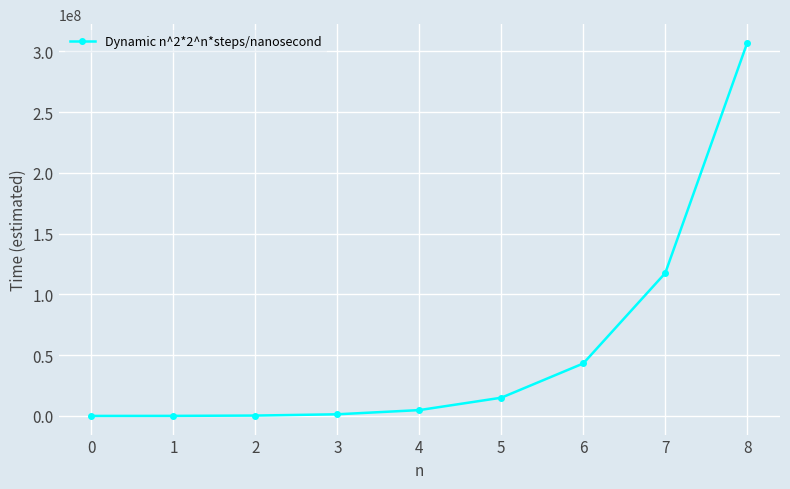

How many series are shown in this chart?

1